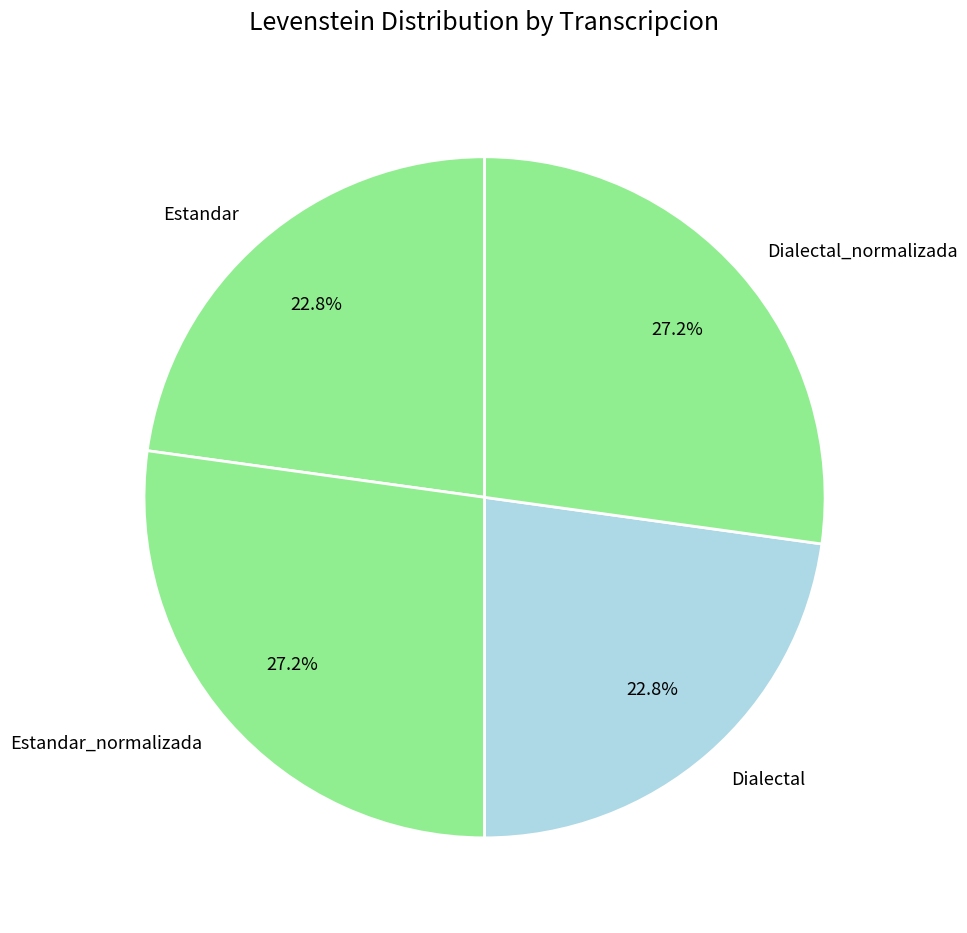

Is there any slice that represents more than half of the pie?

No